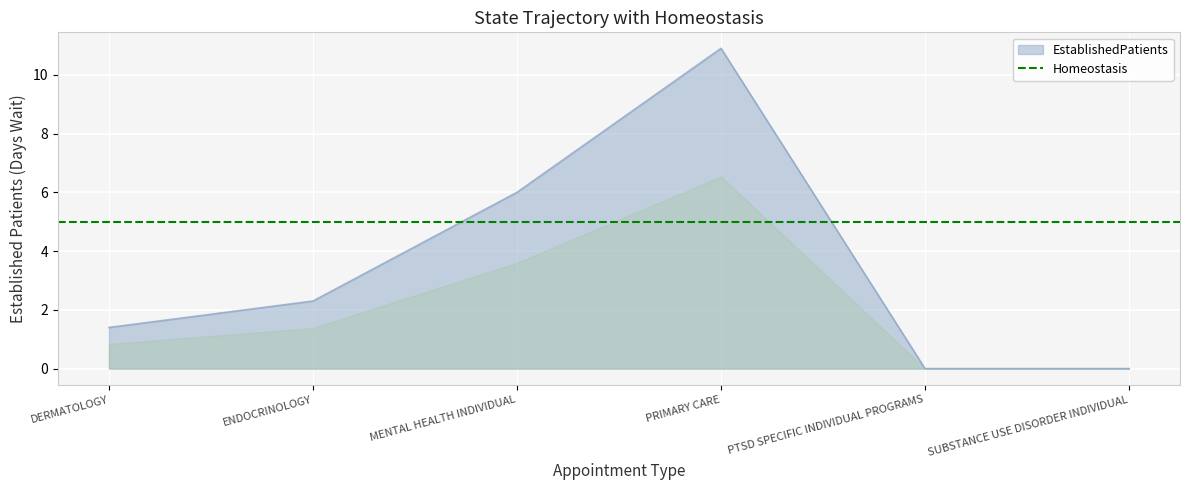

How many data points are above 2?

3